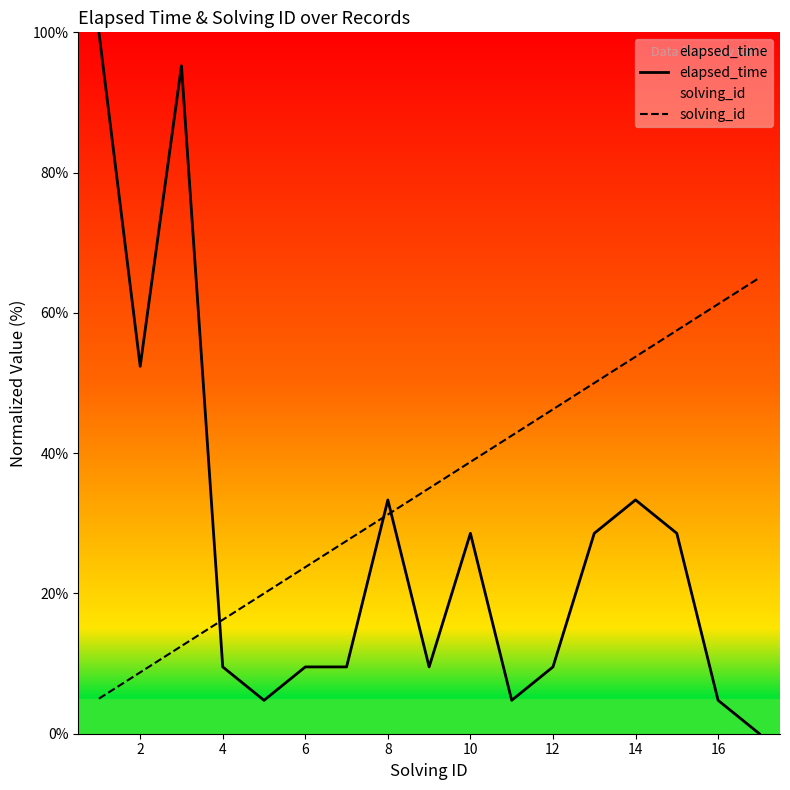

At 16, list the series in order from smallest to largest.

elapsed_time, solving_id